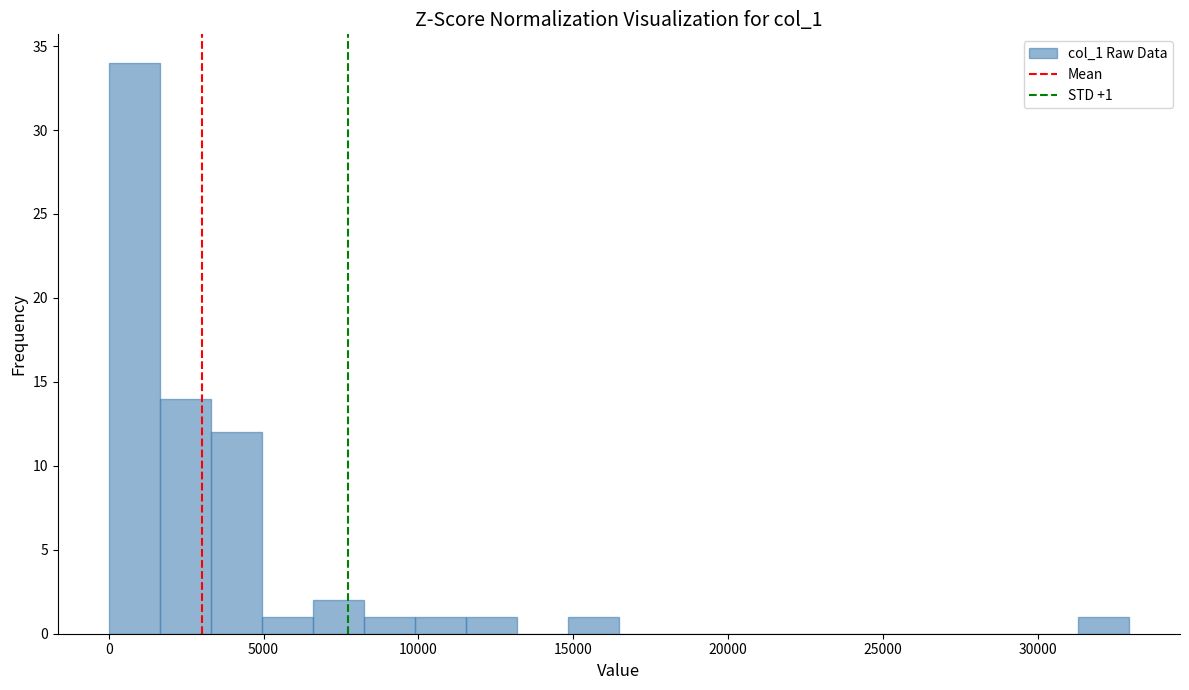

Read against the x-axis, roughly where is the centre of the tallest bar?

1000